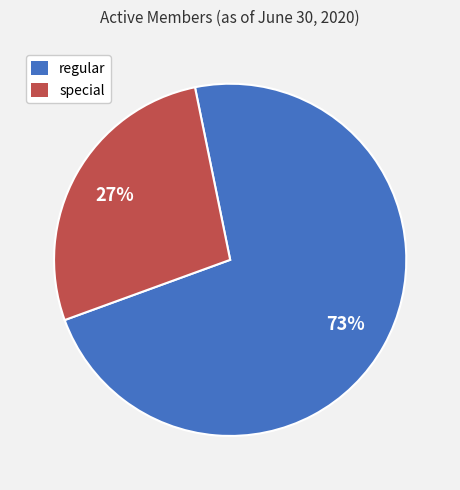

To the nearest percent, what is the combined percentage of regular and special?

100%